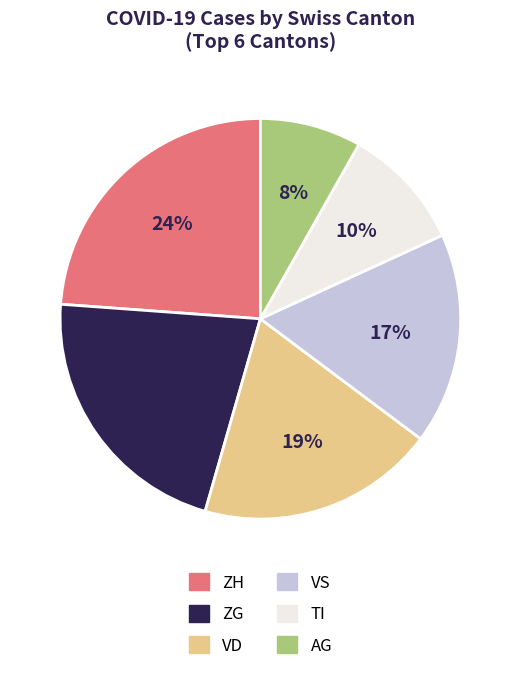

To the nearest percent, what percentage of the pie is VS?

17%